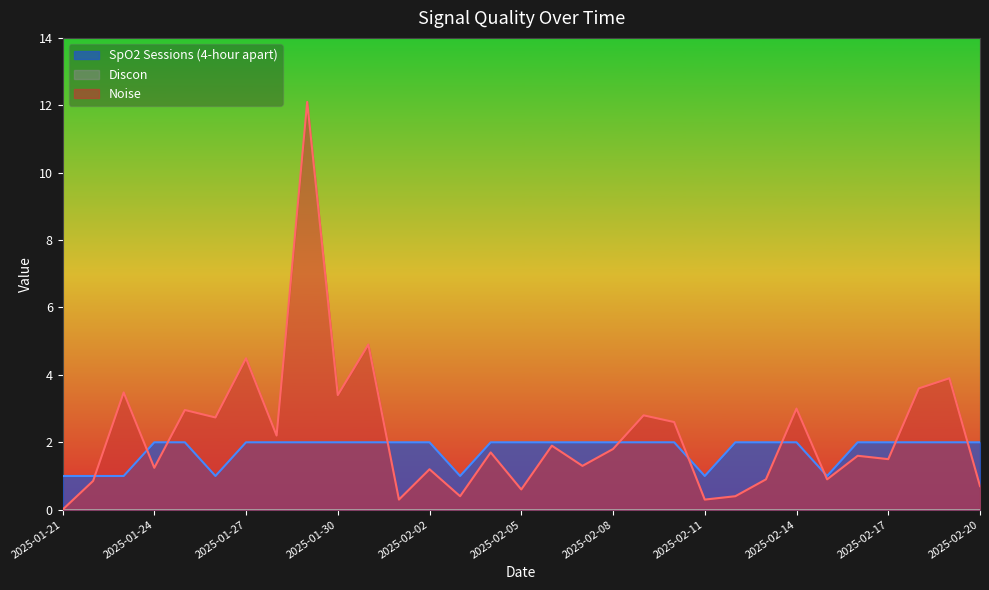

What position from the right is 2025-01-30?

22